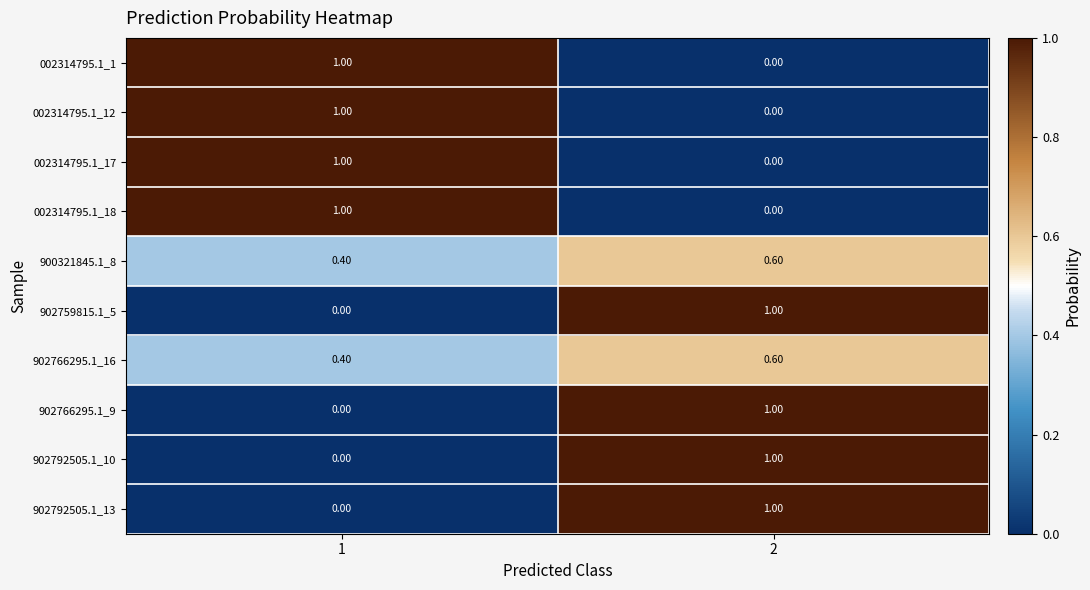

What is the difference between the 902792505.1_10 values at 1 and 2?

1.0